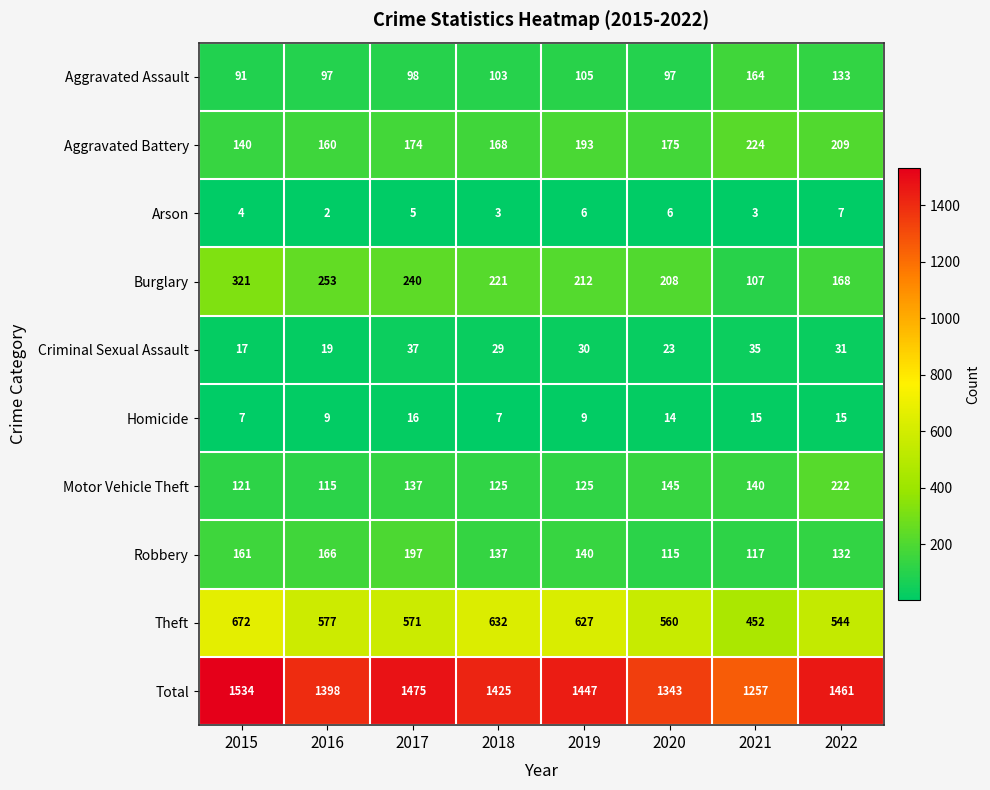

Which series has the widest spread of values?

Total